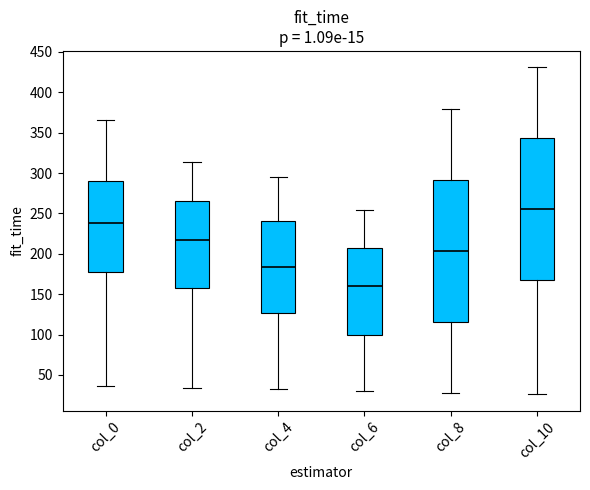

Reading left to right, read every box against the y-axis: the position of its median line, the range the box covers, and the ends of its whiskers. The values are not printed on the chart, so give them approximately, as read against the axis.

col_0: median 240, box 175 to 290, whiskers 35 to 365
col_2: median 220, box 155 to 265, whiskers 35 to 315
col_4: median 185, box 125 to 240, whiskers 30 to 295
col_6: median 160, box 100 to 205, whiskers 30 to 255
col_8: median 205, box 115 to 290, whiskers 30 to 380
col_10: median 255, box 170 to 345, whiskers 25 to 430